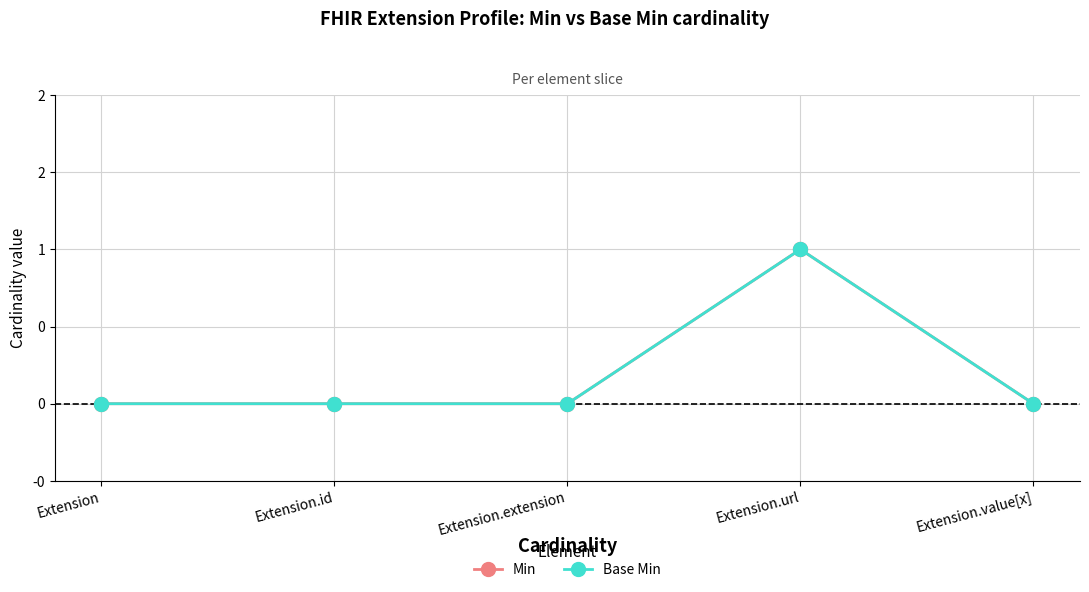

How many interior local peaks does the Base Min series have?

1